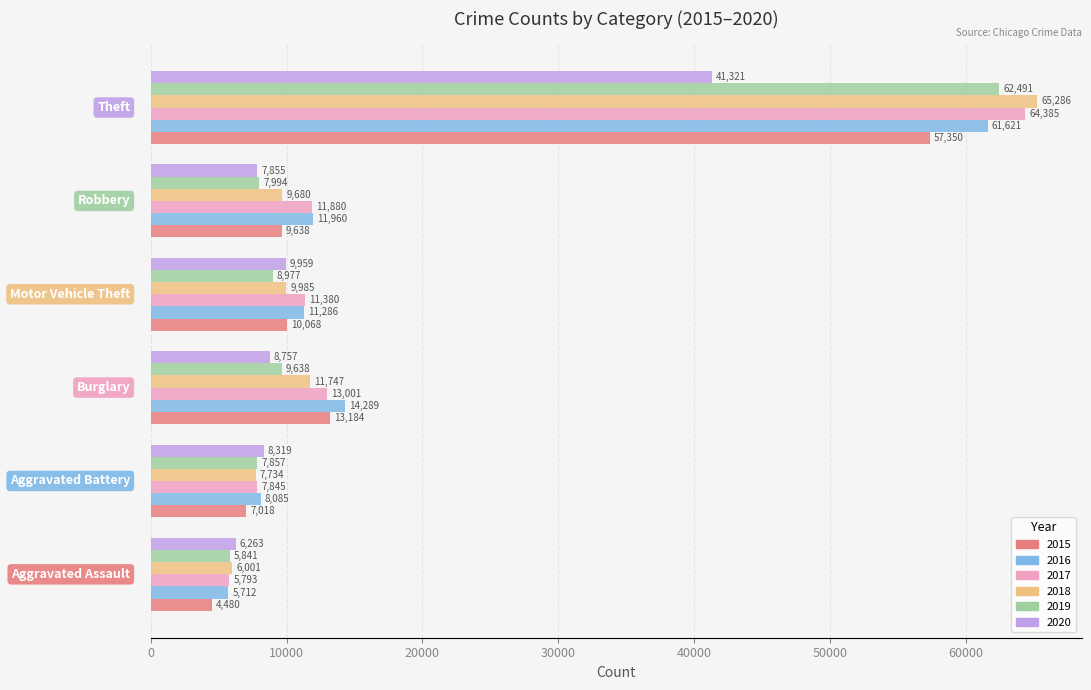

What is the maximum value for 2018?

65286